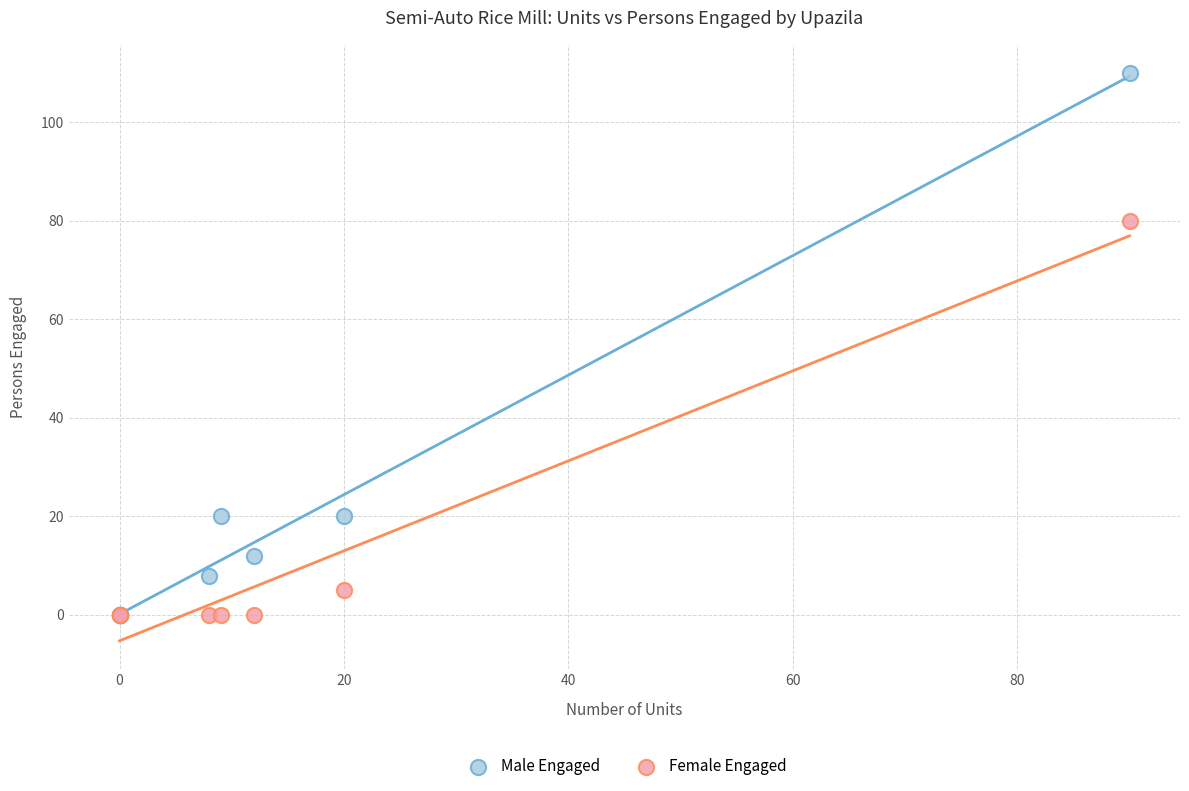

In the Male Engaged series, what Y value is closest to 55?

20